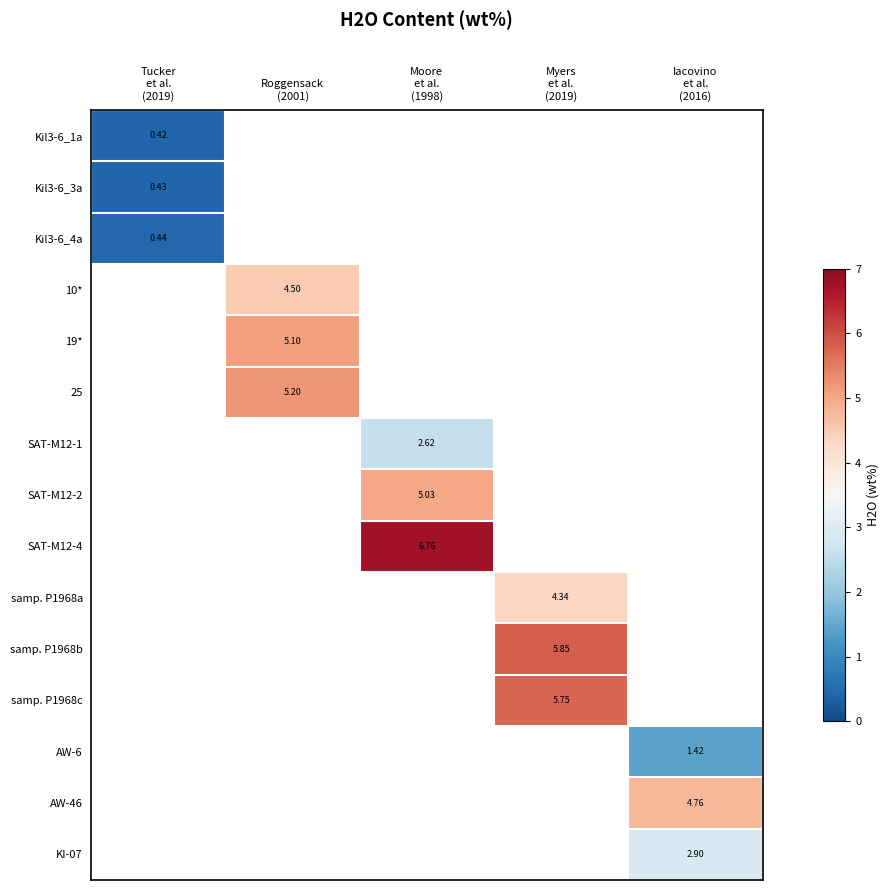

True or false: KI-07 has a value of 2.9 at Iacovino et al. (2016).

True